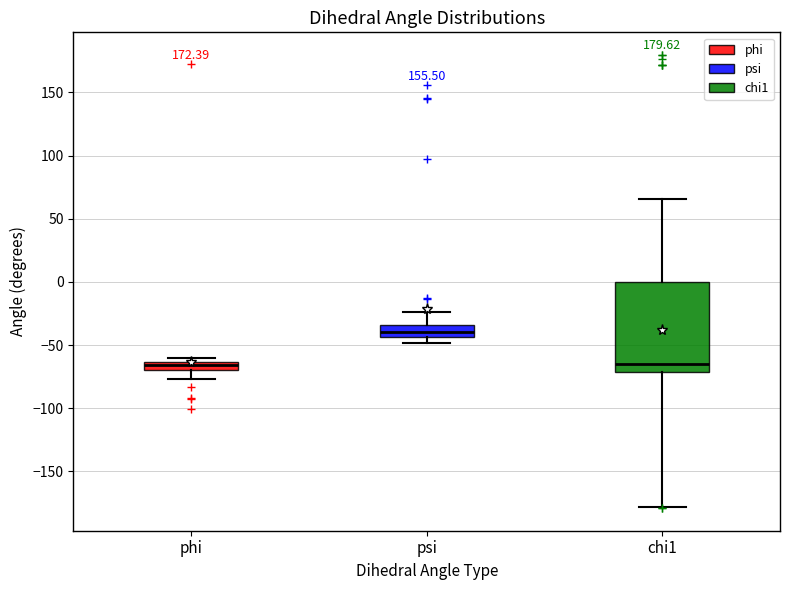

Which box is the tallest, from its lower edge to its upper edge?

chi1